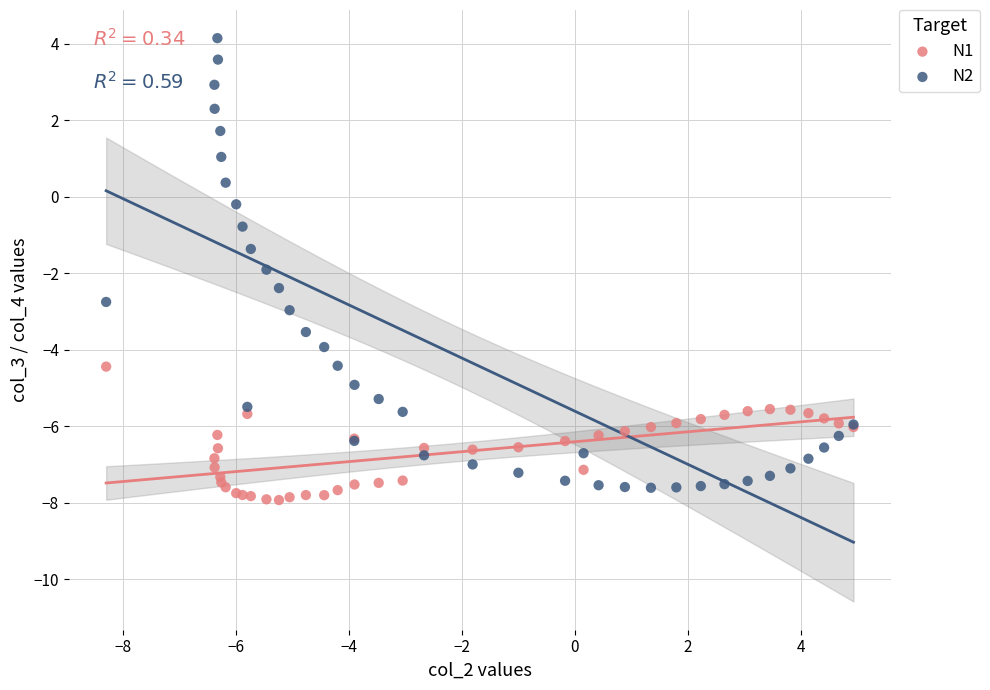

What are all the series names shown in the legend?

N1, N2